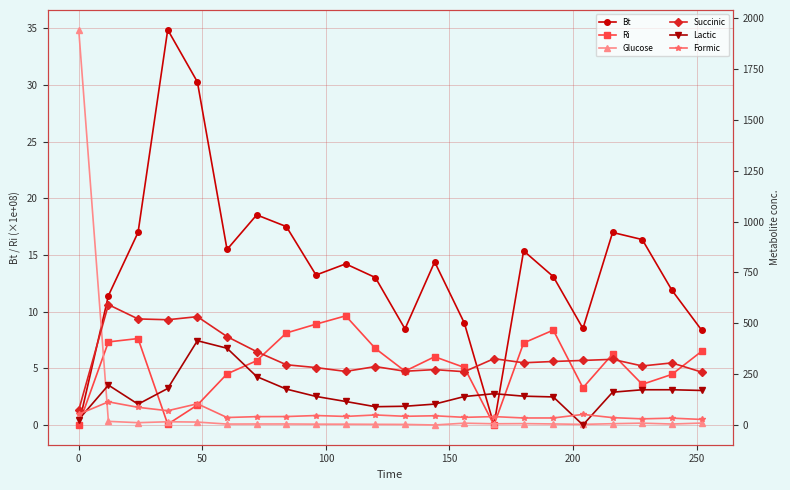

True or false: Bt has more than 1 interior local peaks.

True